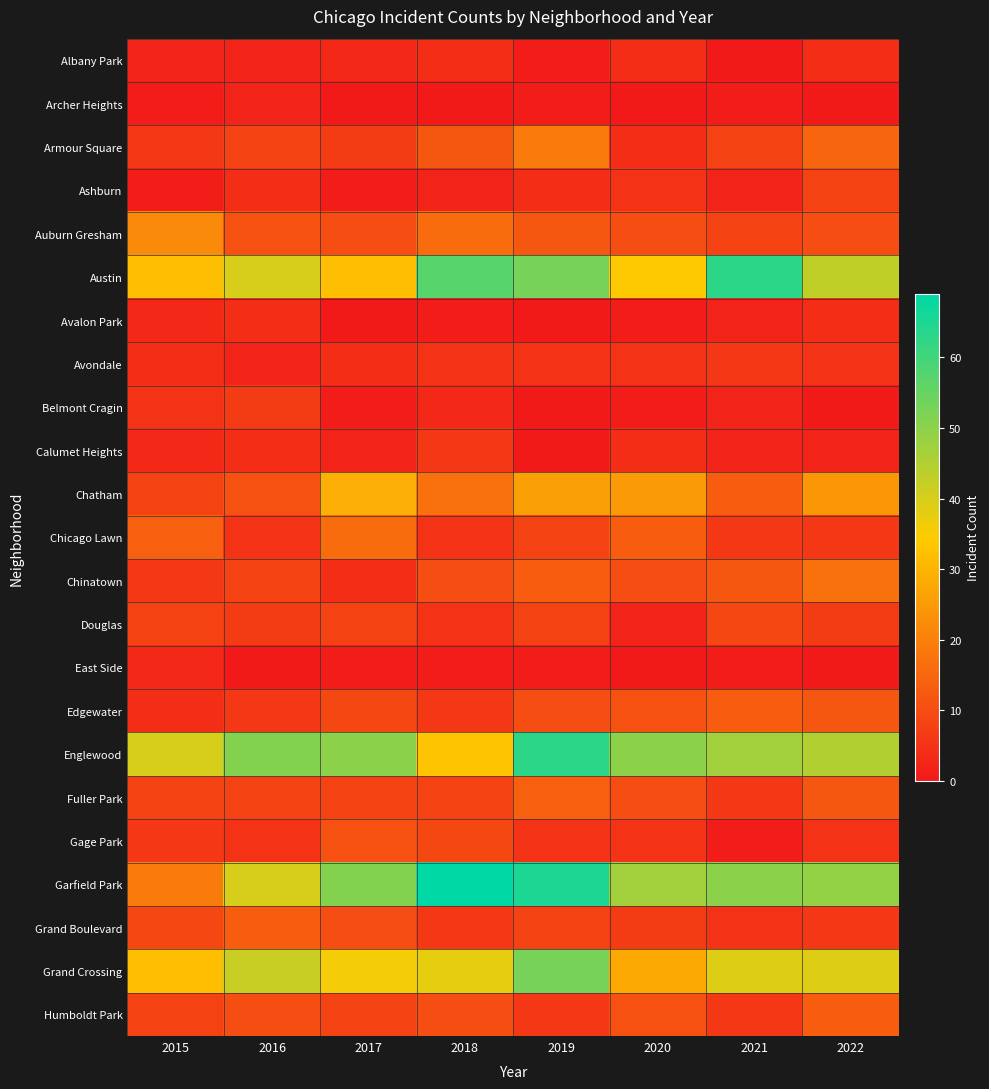

How many categories are shown in the chart?

8